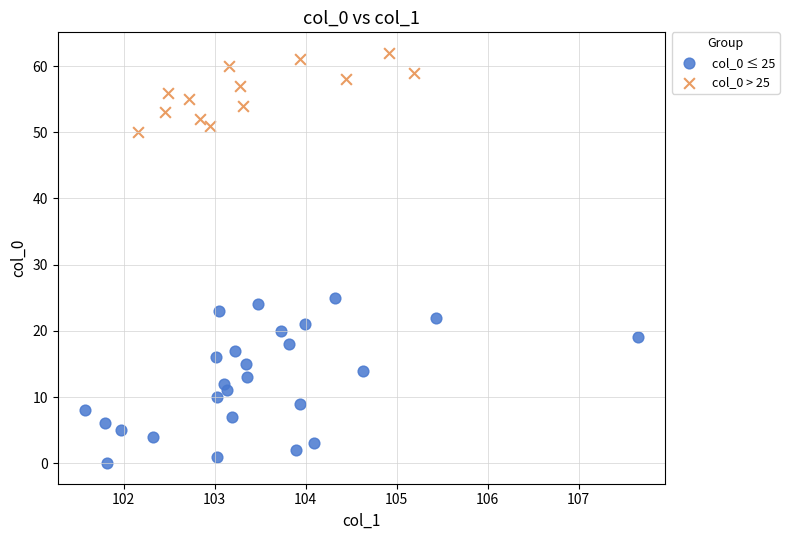

Which series contains the highest Y value?

col_0 > 25